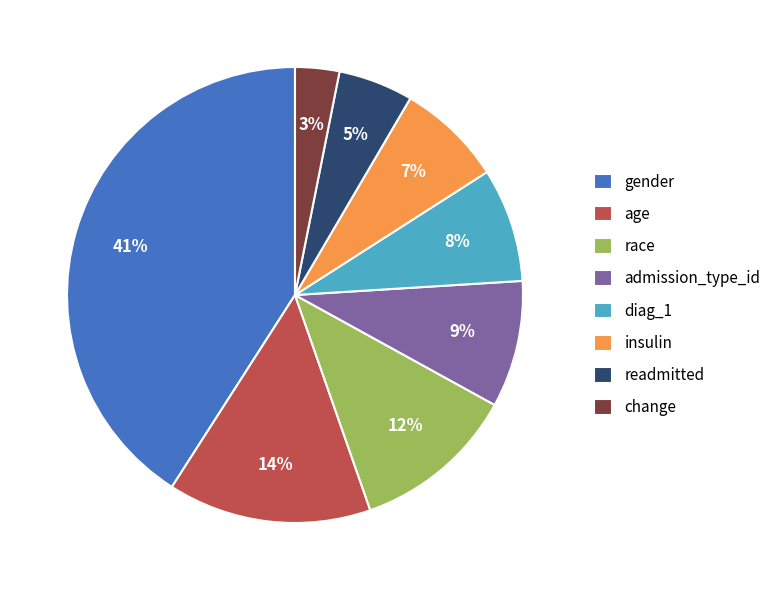

To the nearest percent, what percentage of the pie is change?

3%